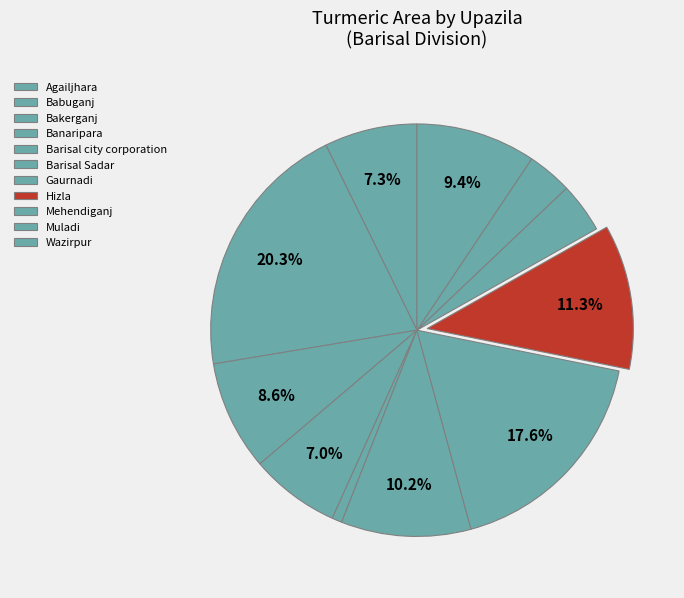

To the nearest percent, what percentage of the pie is Barisal Sadar?

10%